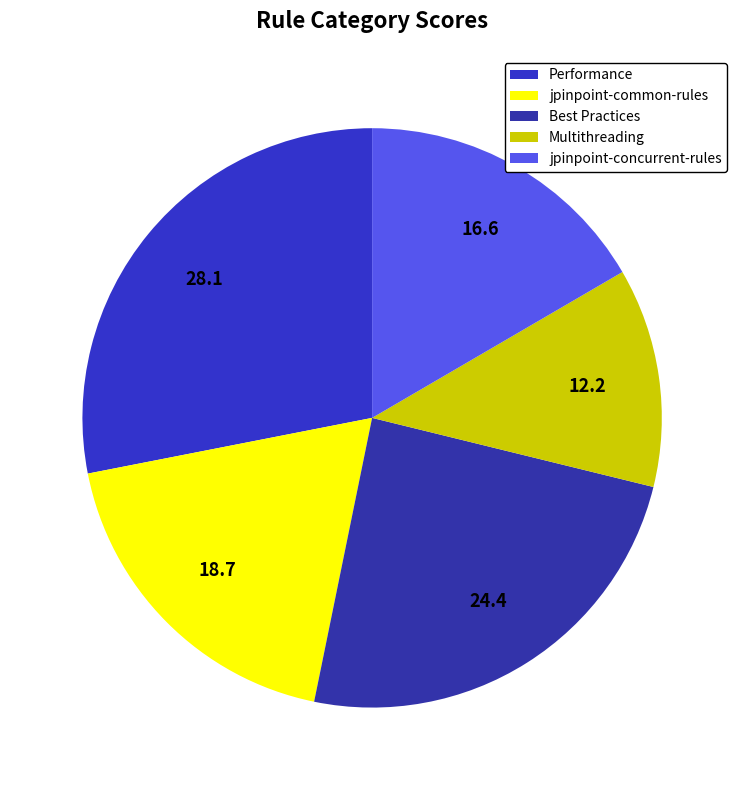

What is the largest slice in the pie chart?

Performance